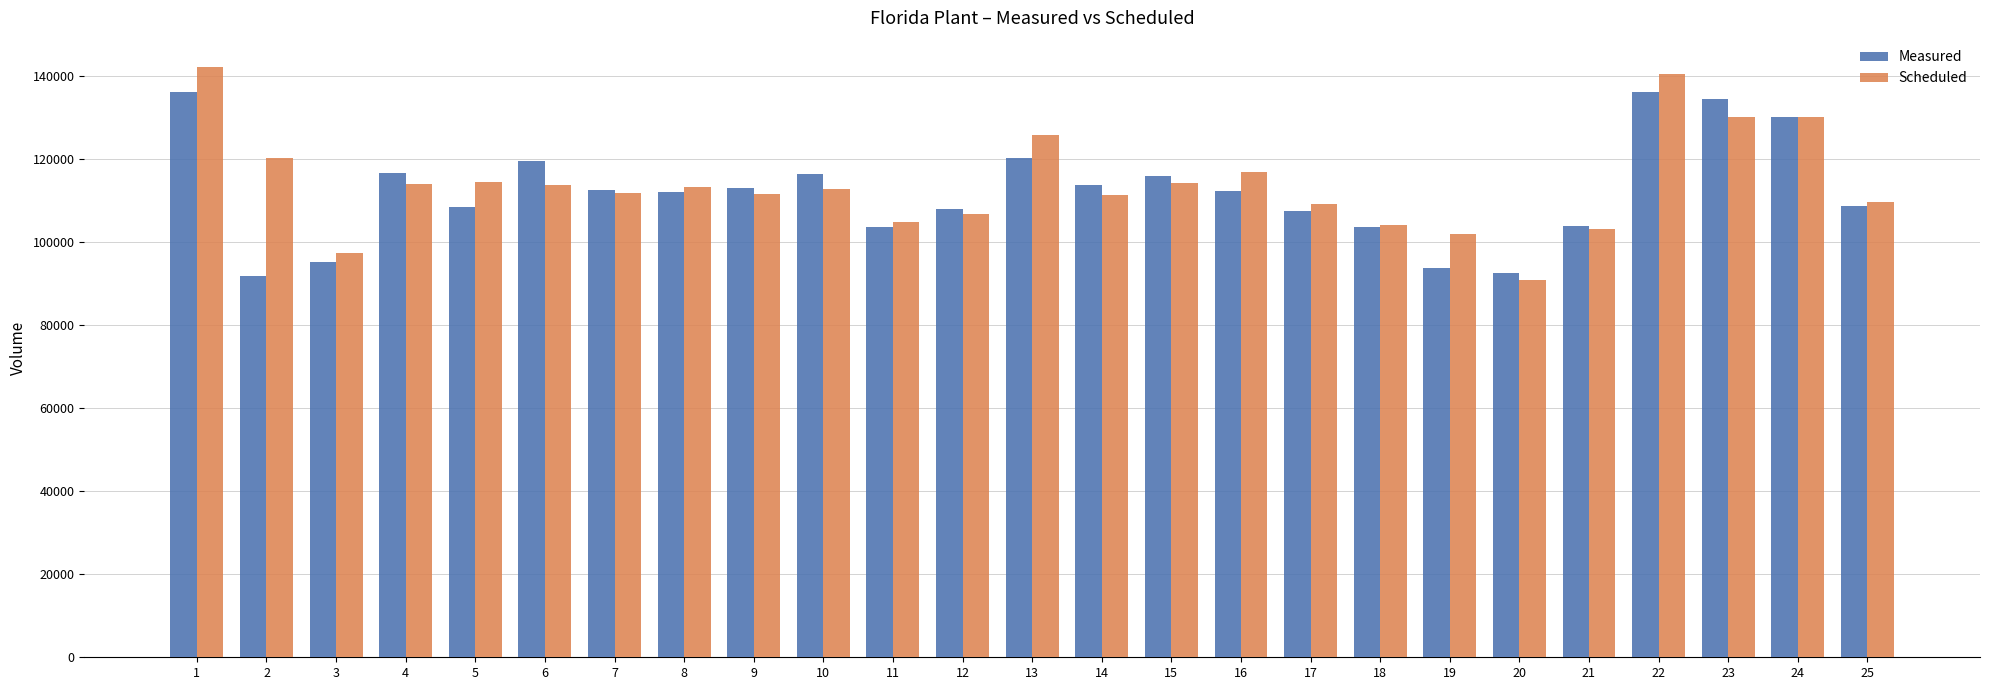

What is the total value across all series at 8?

225595